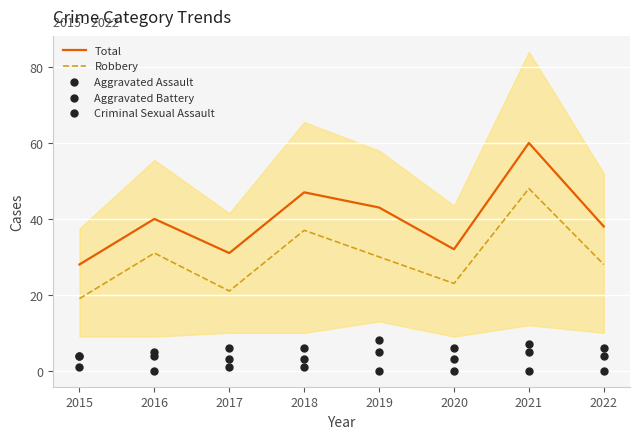

Which series has the widest spread of Y values?

Total